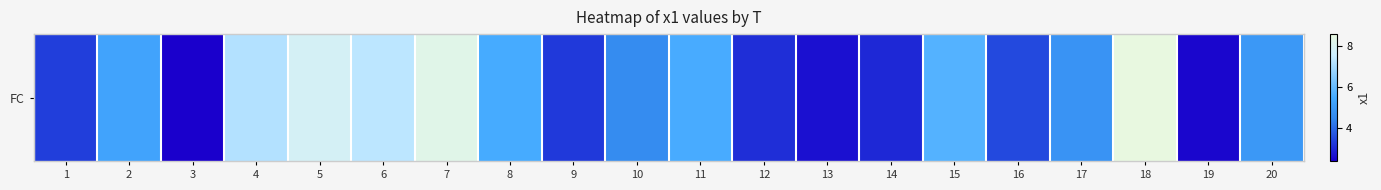

What is the difference between the values at 9 and 11?

2.3